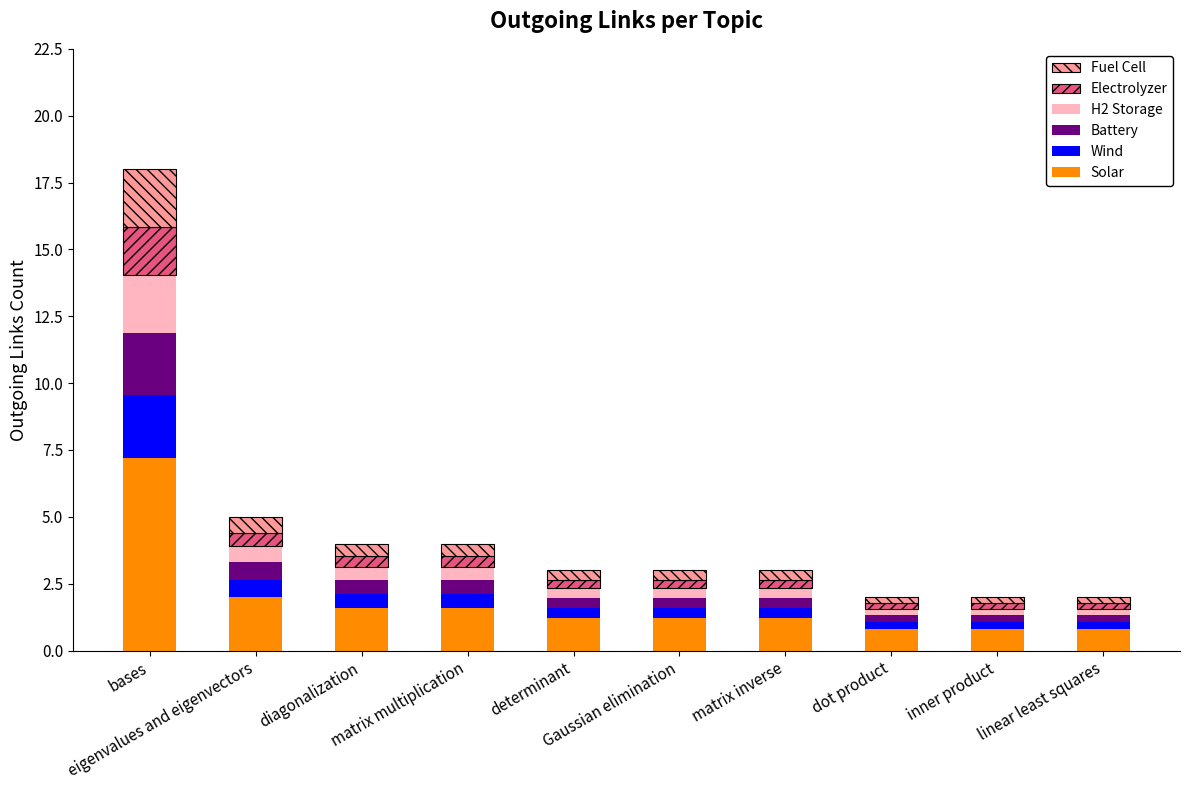

What is the lowest value of the Solar series?

0.8